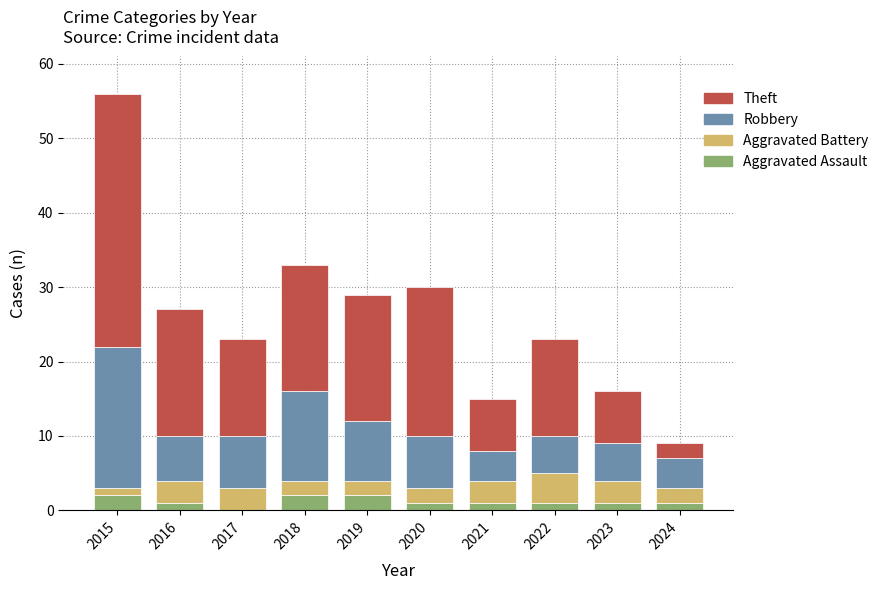

At which category is the sum across all series the highest?

2015